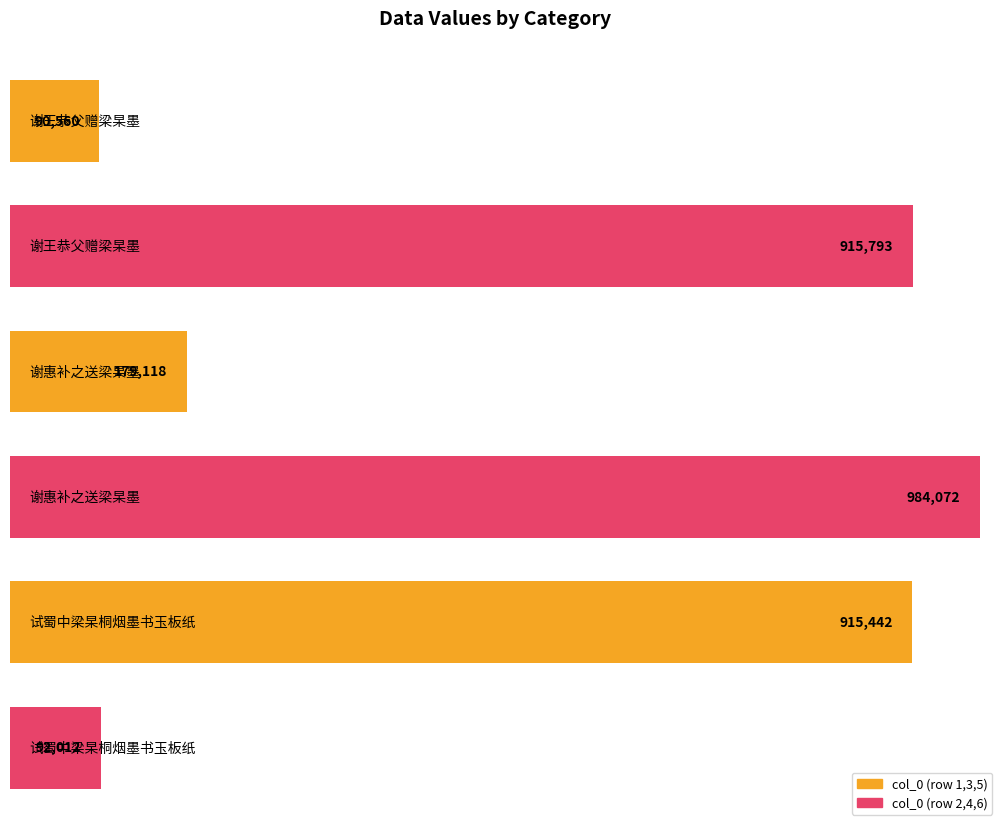

What is the smallest value displayed?

90560